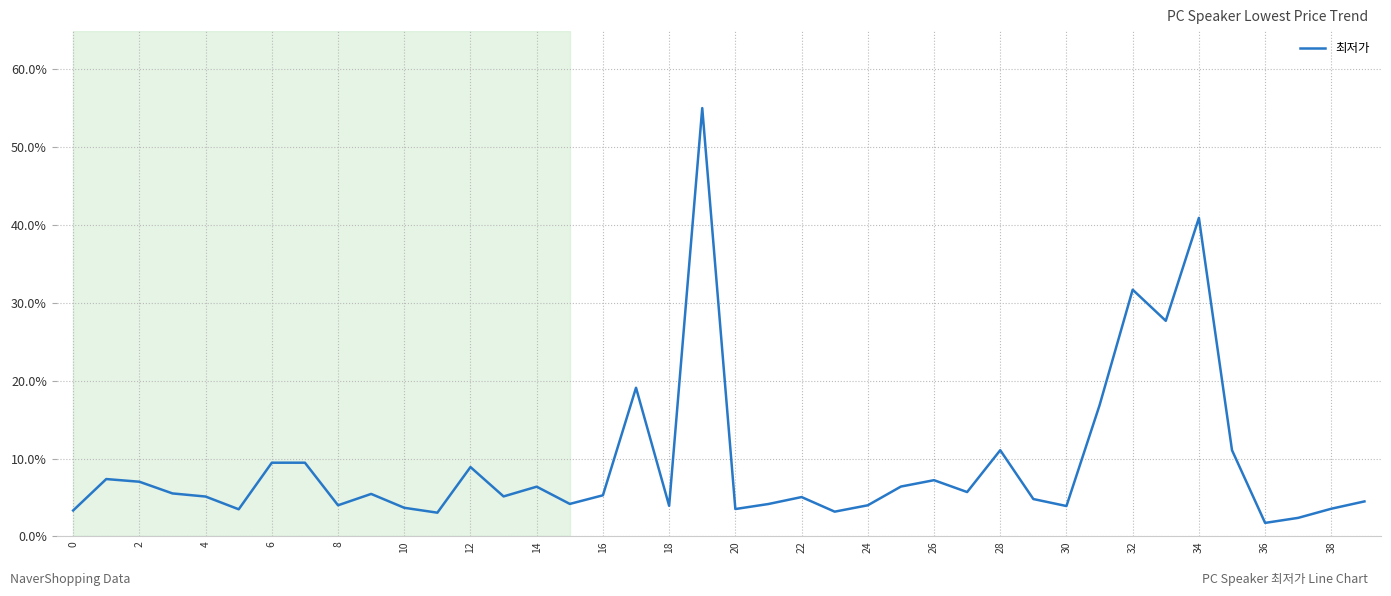

What is the smallest value displayed?

1.7